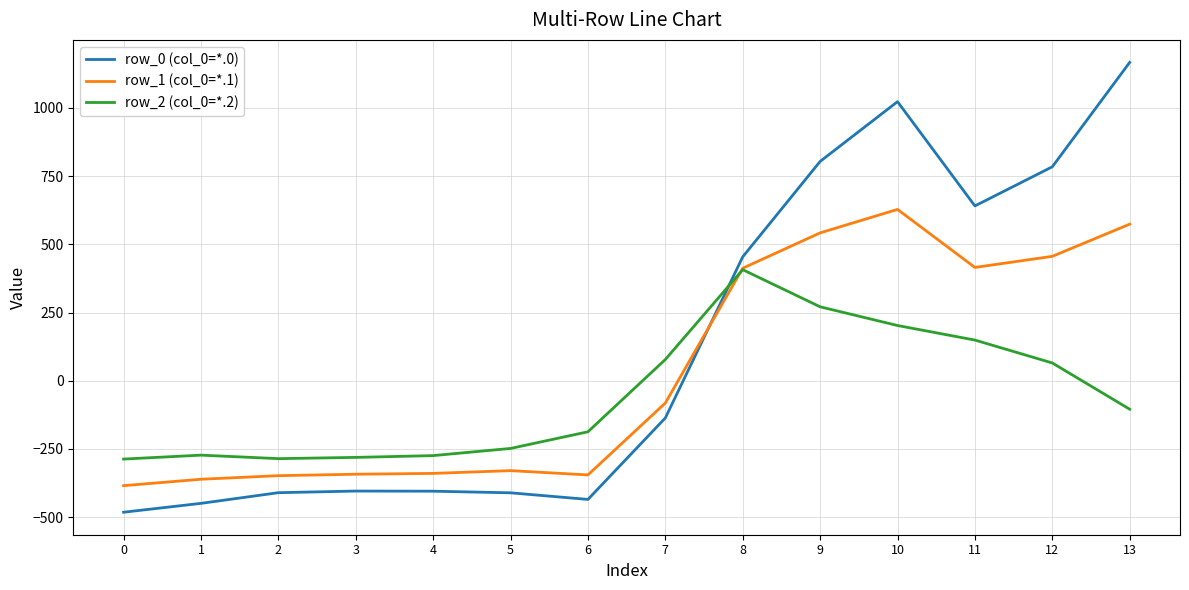

How many distinct data groups are displayed?

3